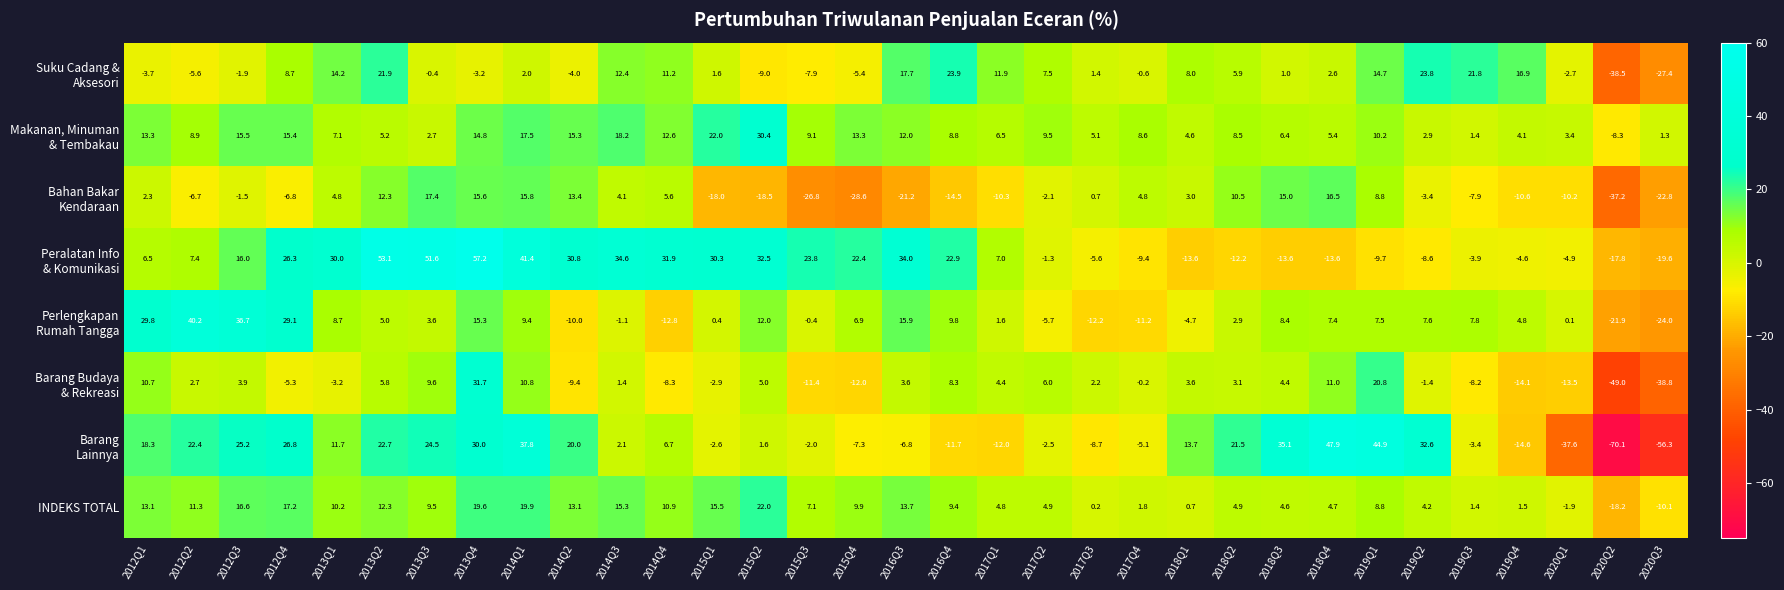

What is the minimum value shown in the chart?

-70.1